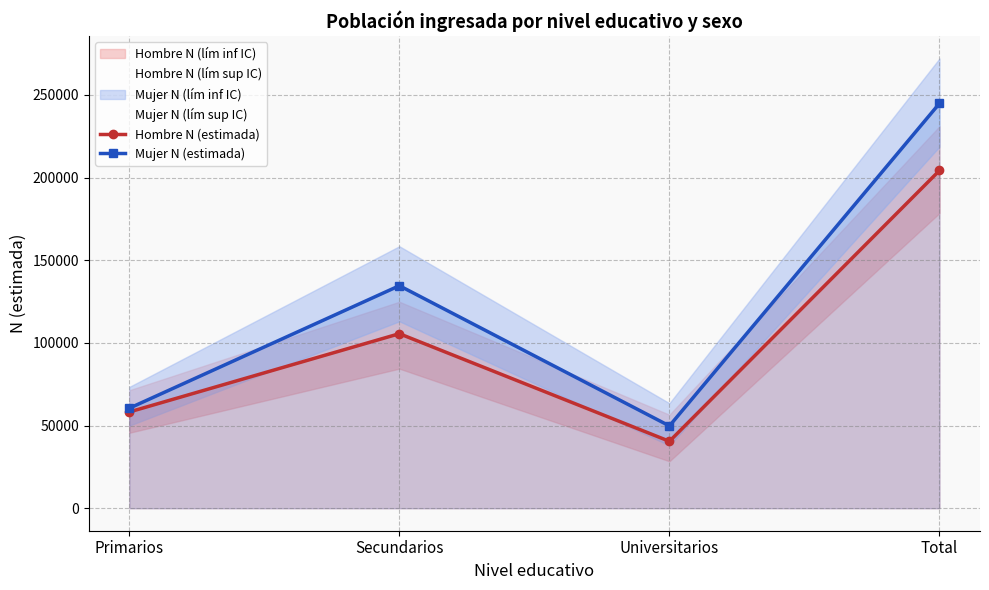

Reading left to right, transcribe all the data shown in this chart.

Hombre N (estimada): 58237	105588	40486	204311
Mujer N (estimada): 60498	134615	49799	244913